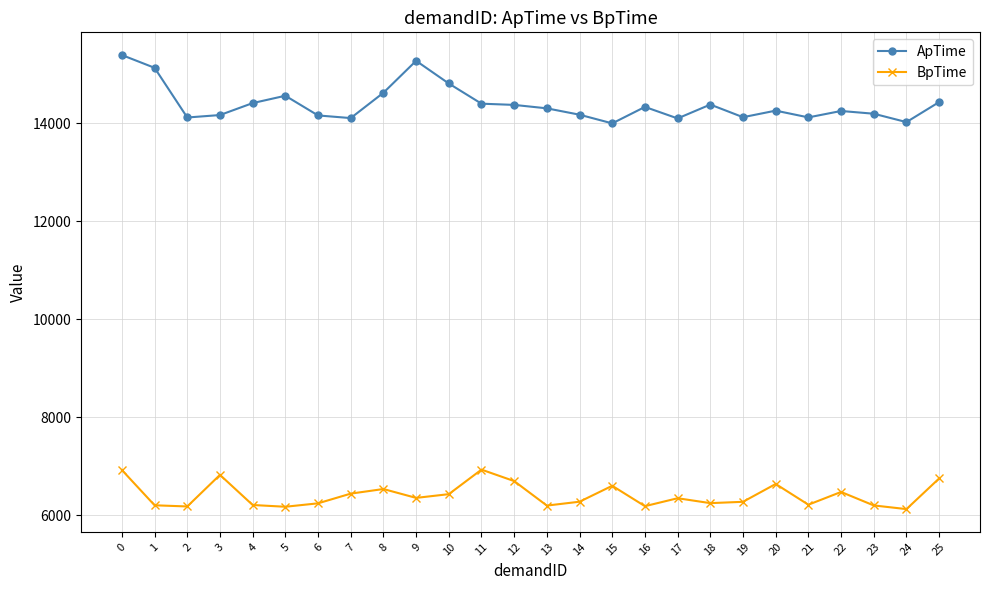

What is the total value across all series at 4?

20624